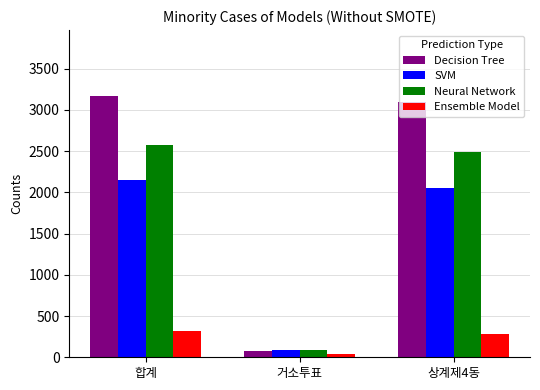

Where does the Ensemble Model series first go above 281?

합계